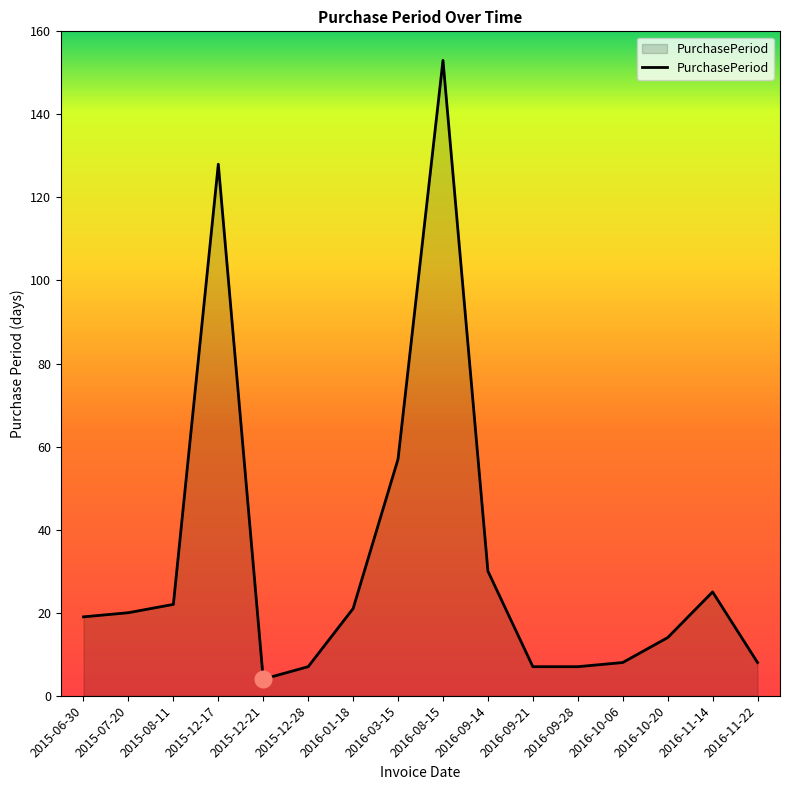

What position from the right is 2016-09-14?

7